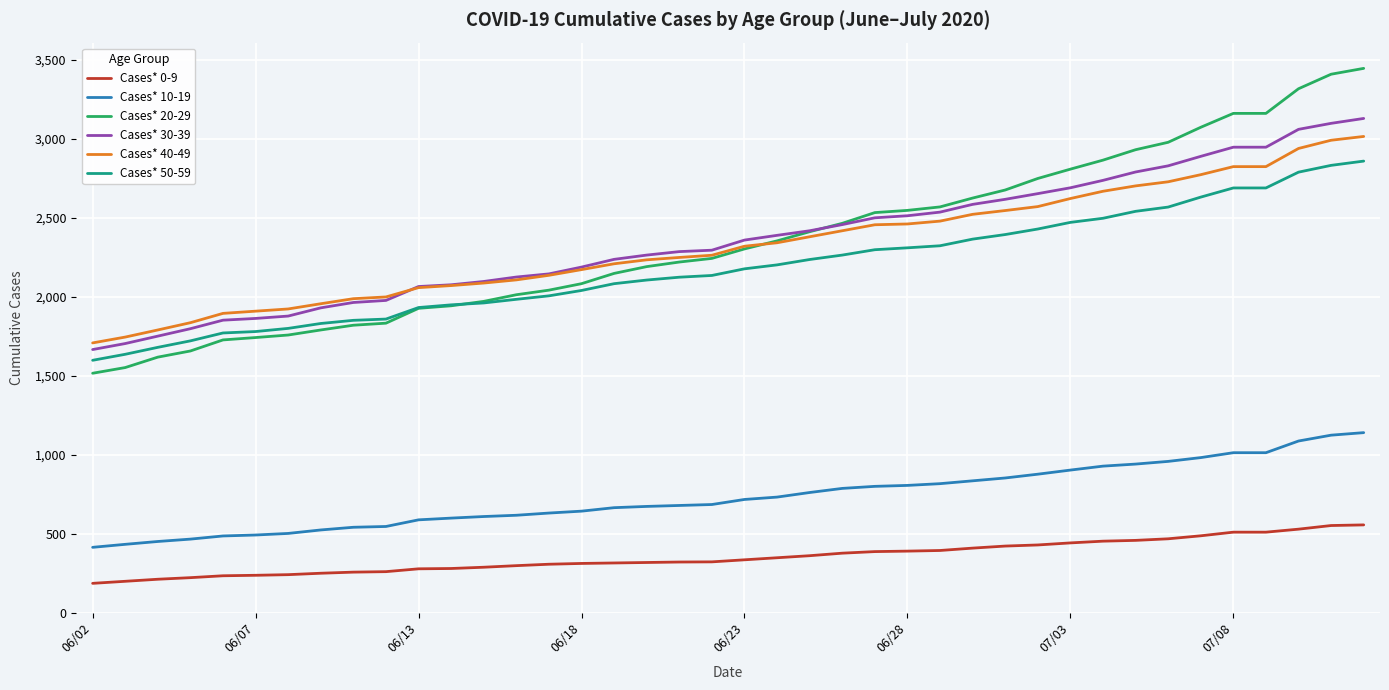

What is the maximum value for Cases* 10-19?

1140